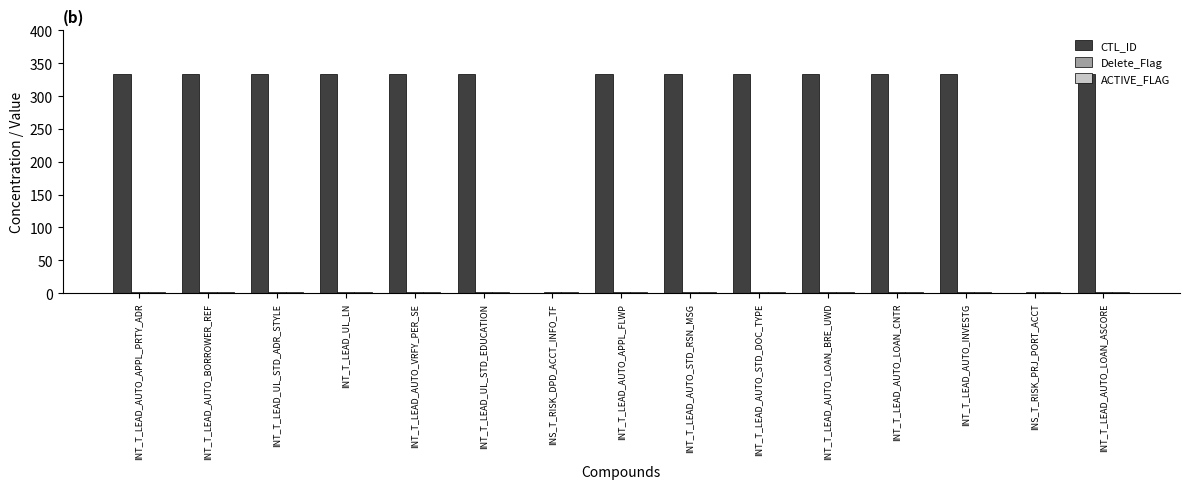

Which series has the largest total across all categories?

CTL_ID